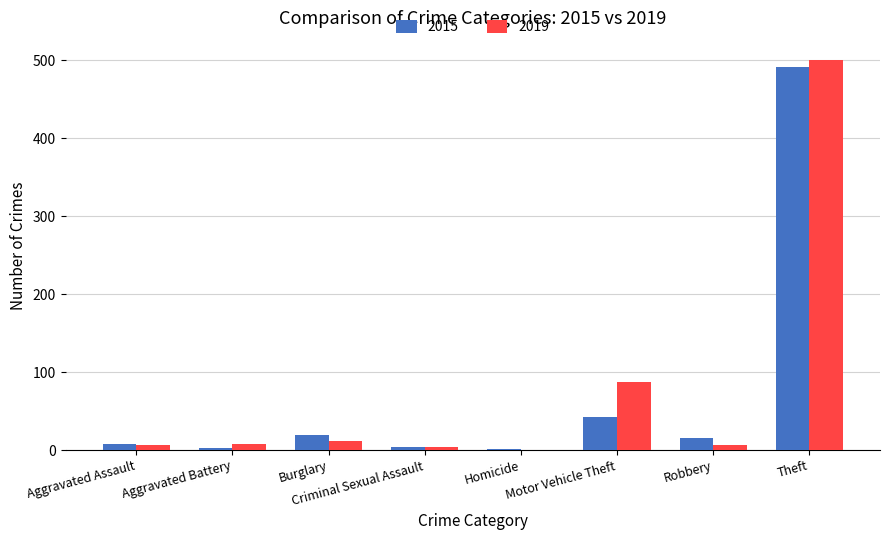

Which series changed the most between Aggravated Assault and Theft?

2019